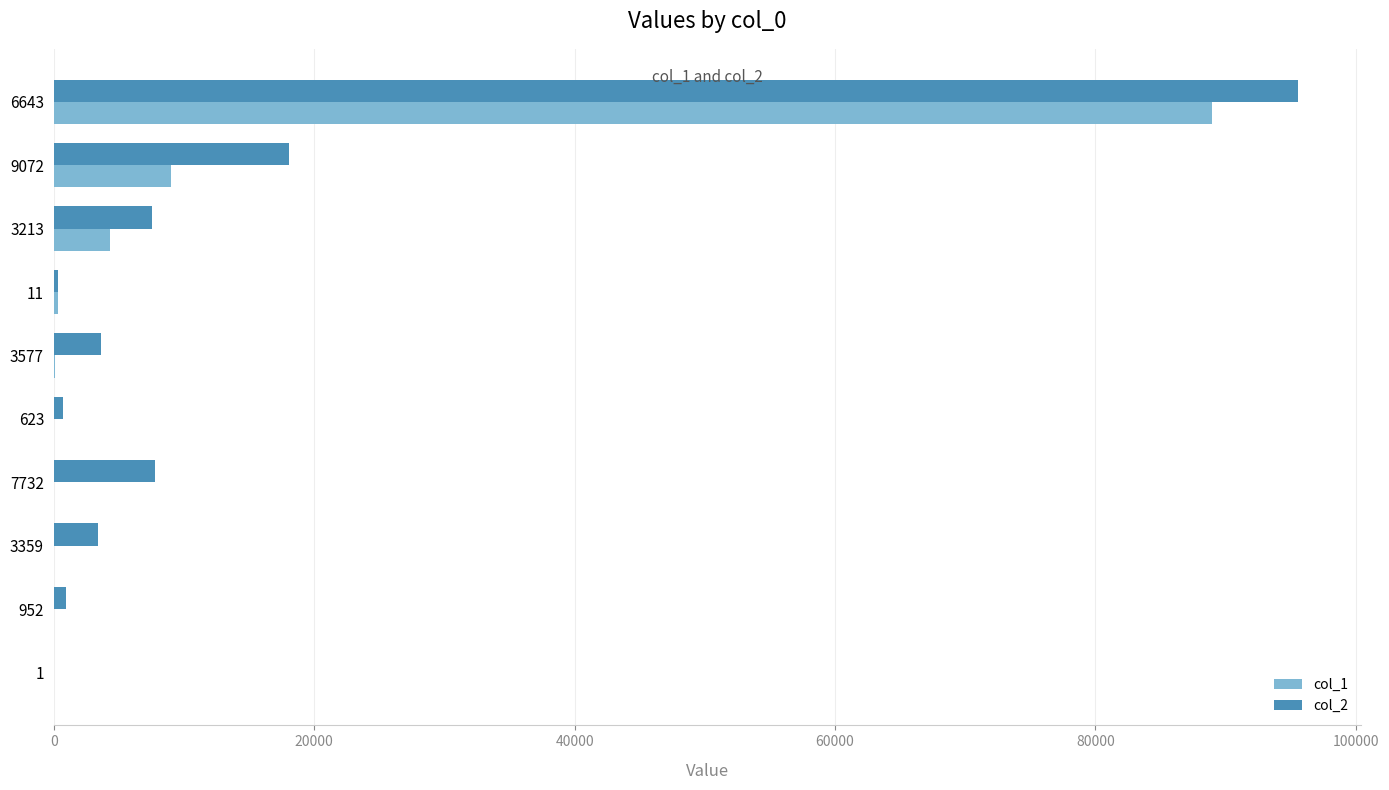

The col_2 series shows 18068 at 9072. True or false?

True